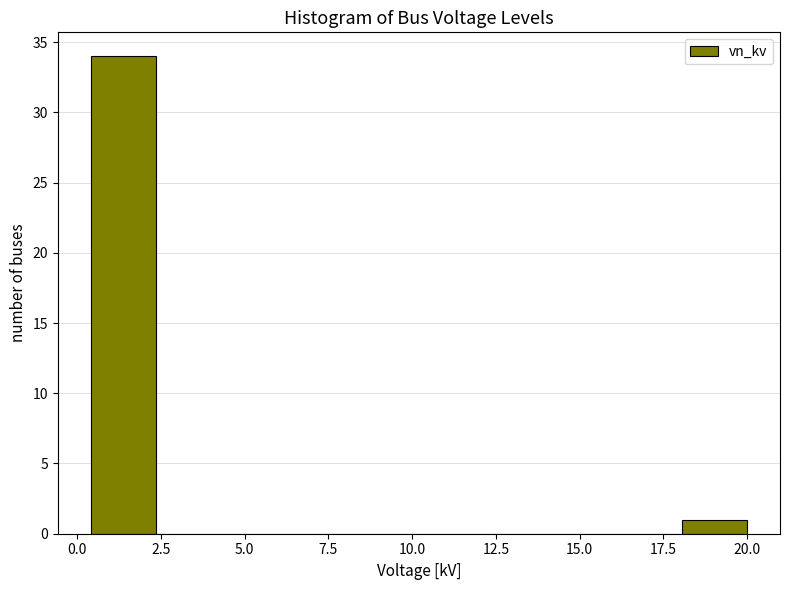

Around what value on the x-axis is the tallest bar? Give the approximate position of its centre, as read against the axis.

1.5